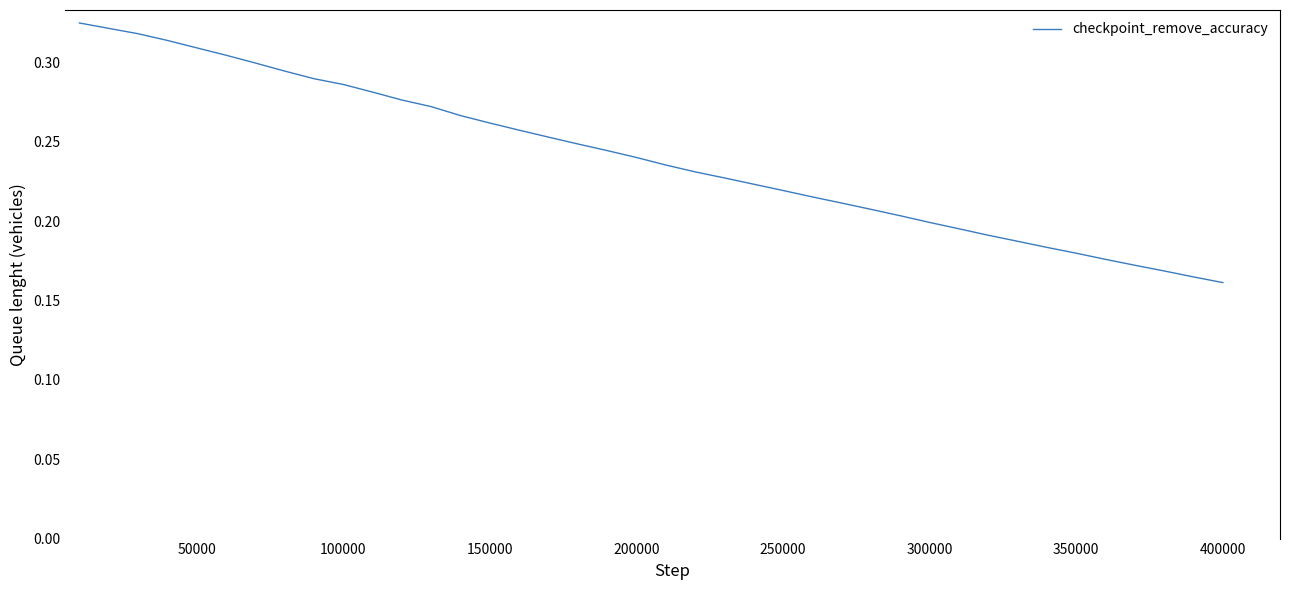

What is the value of the 13th point from the left?

0.3